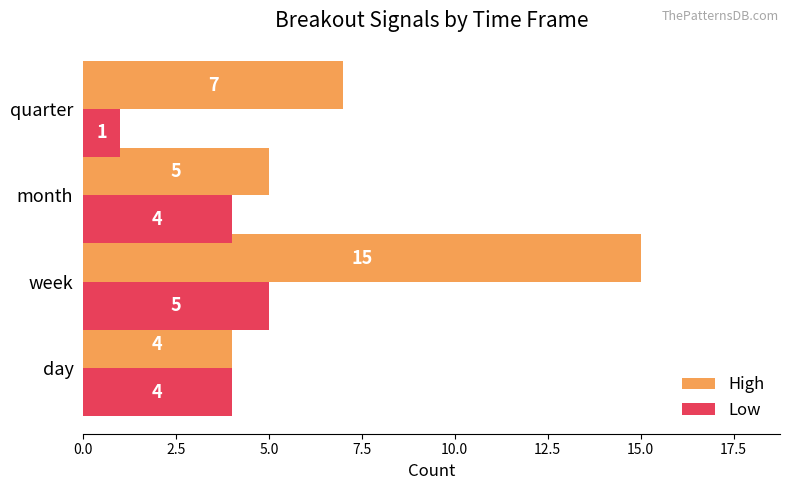

What is the maximum value shown in the chart?

15